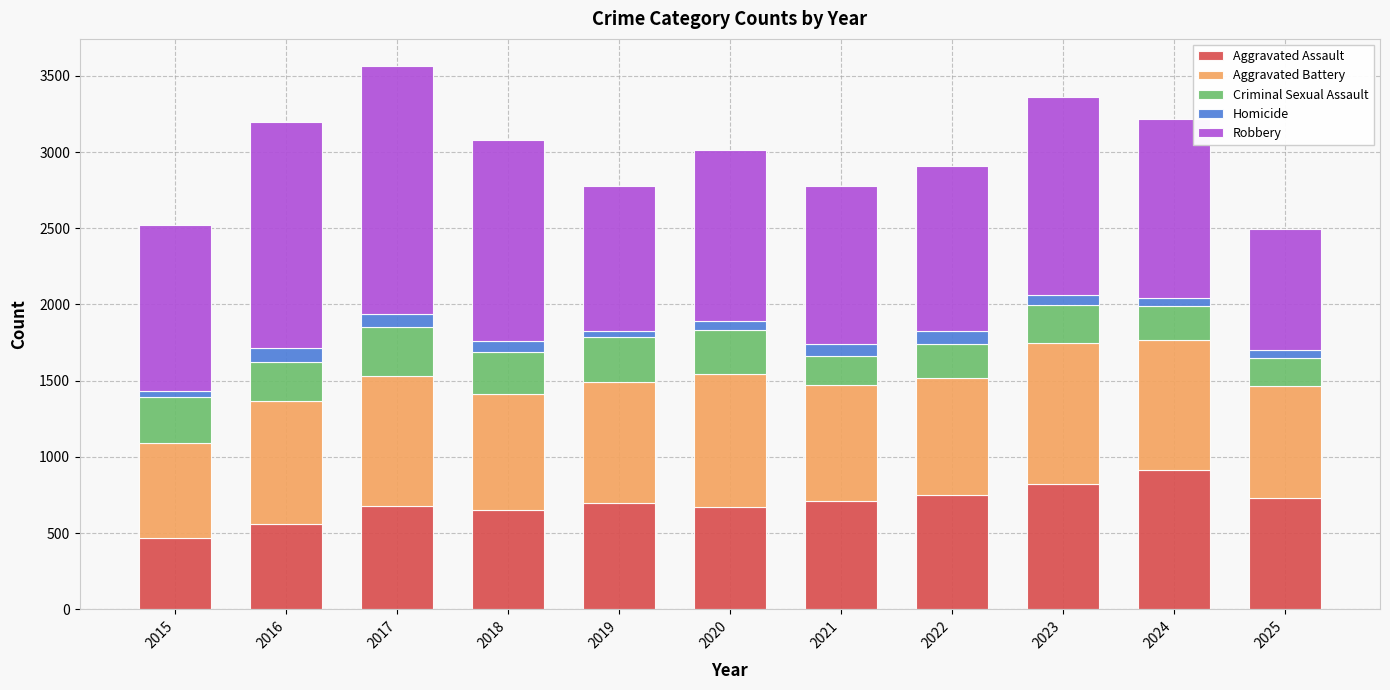

What is the sum of all Aggravated Assault values?

7651